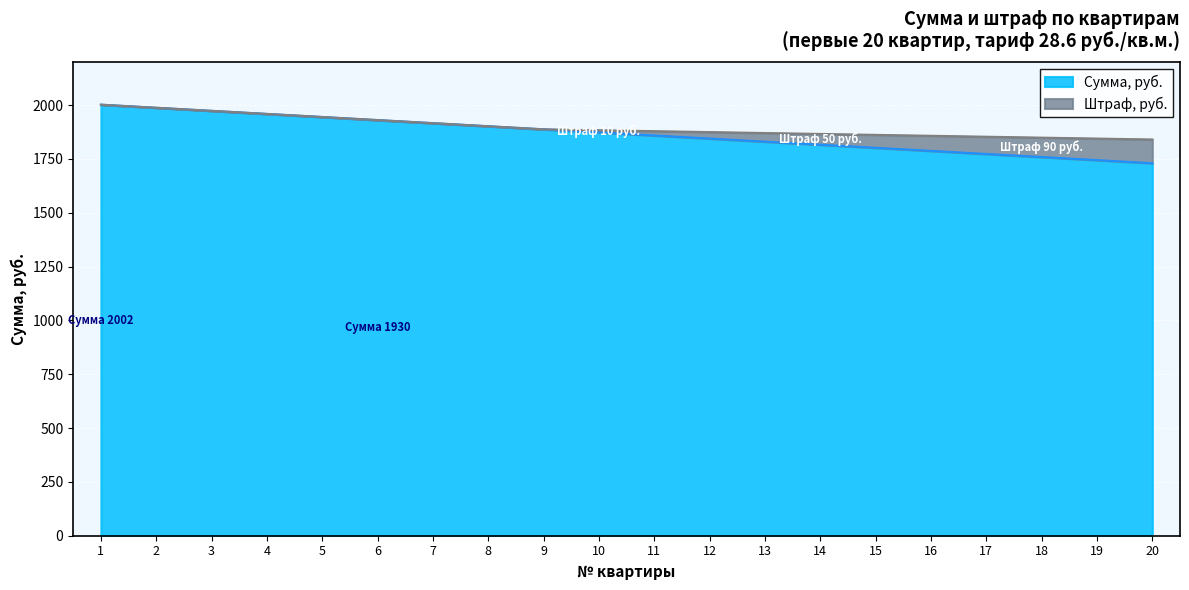

Which has a higher value, 13 or 10?

10